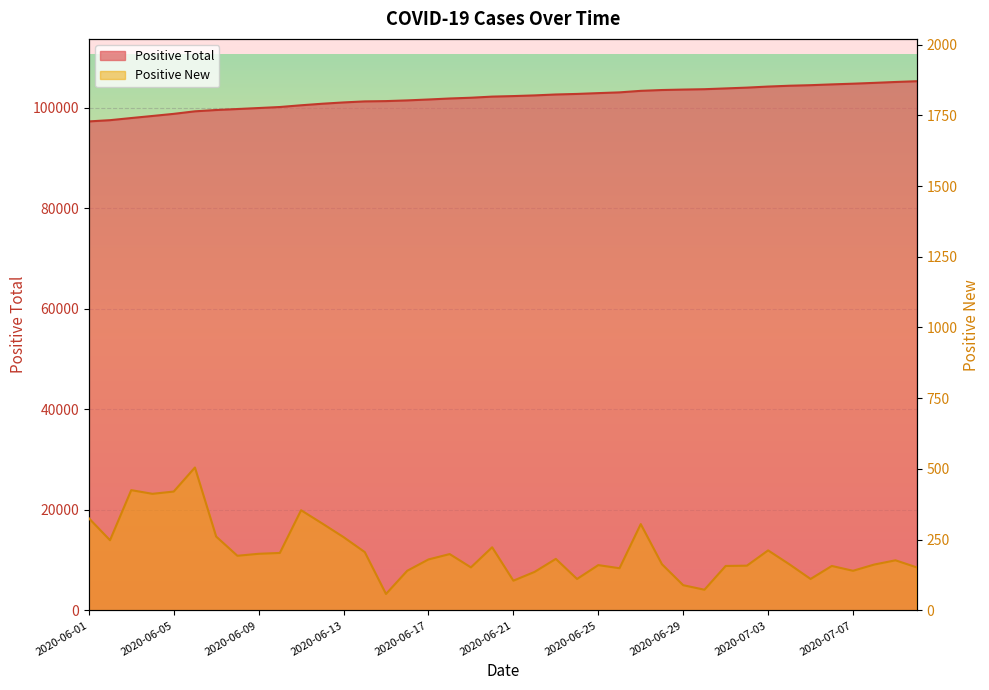

True or false: Positive New and Positive Total cross at least once.

False